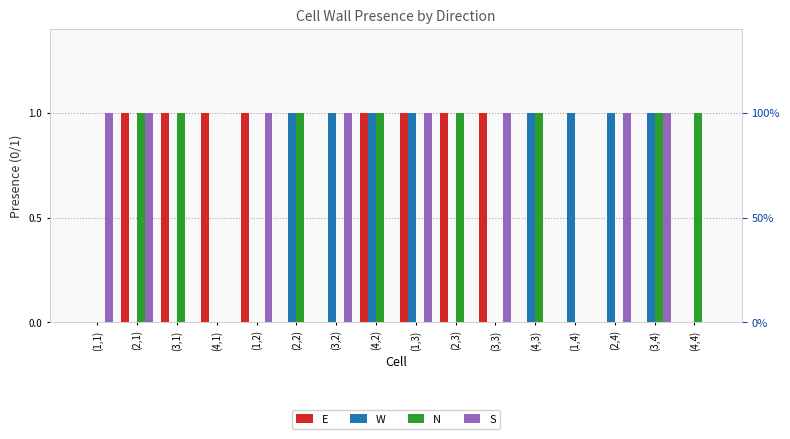

Count the number of categories in the chart.

16